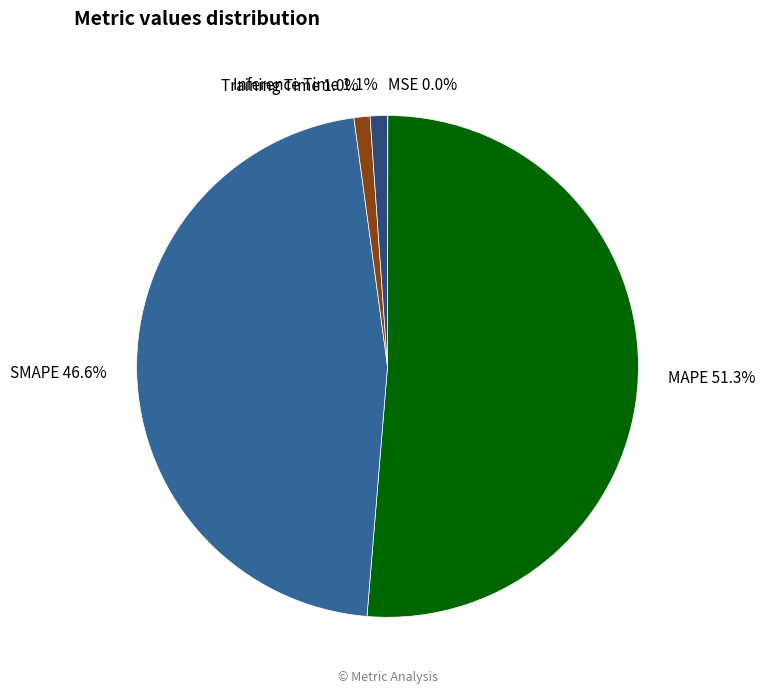

Is there a majority slice in this chart?

Yes